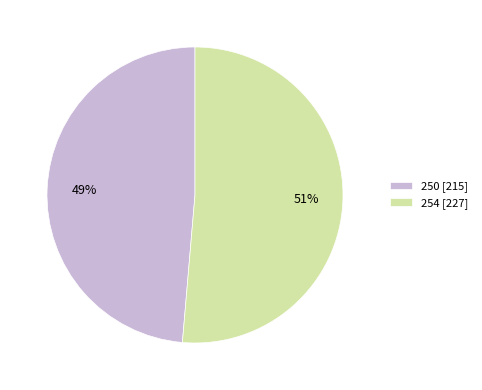

What percentage is the 250 [215] slice, to the nearest percent?

49%